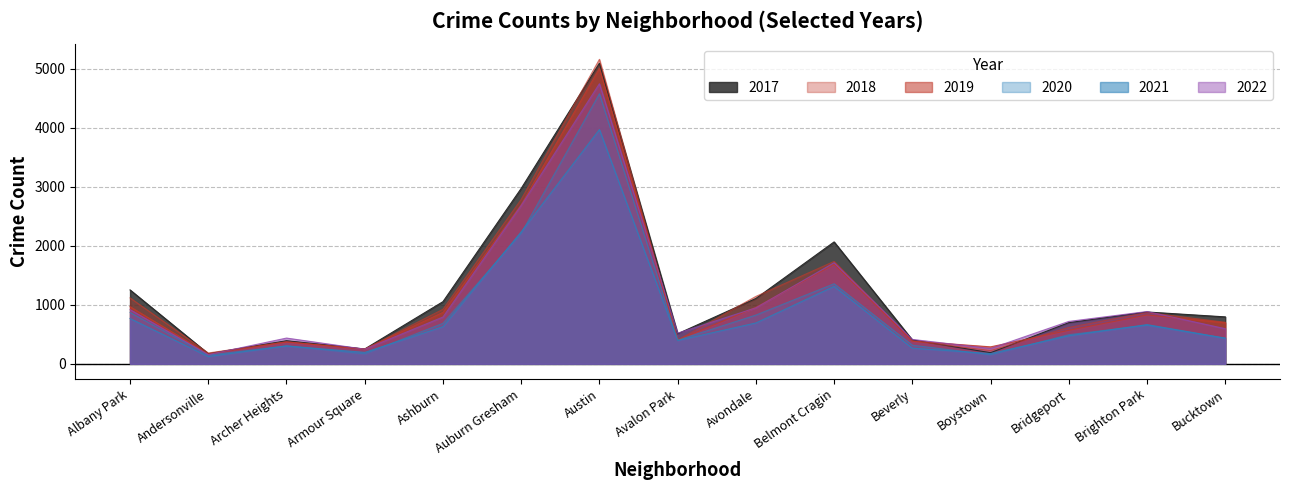

What position from the left is Belmont Cragin?

10